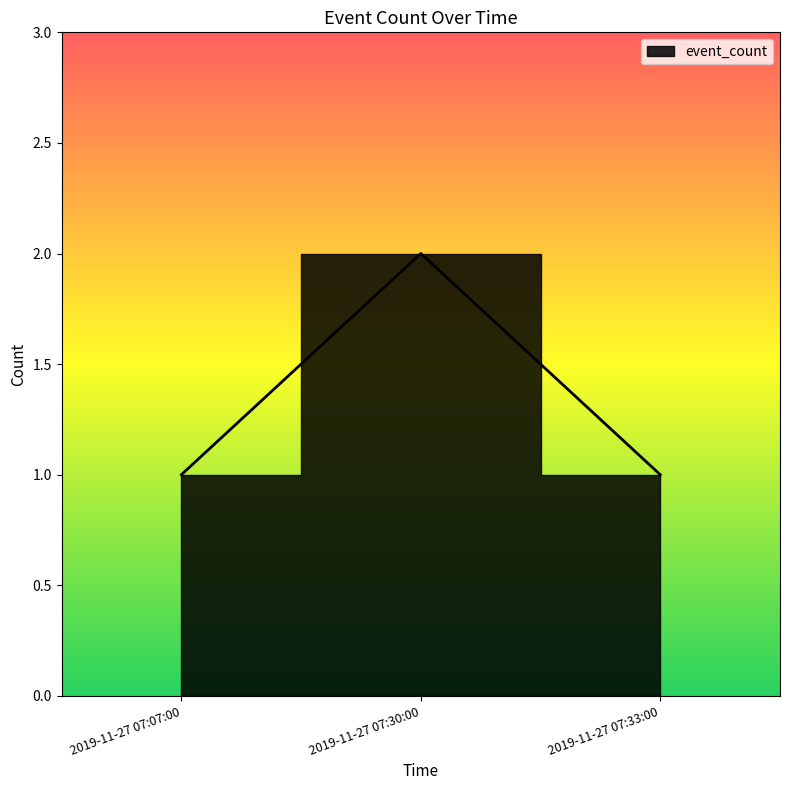

How many values are between 1 and 2?

3